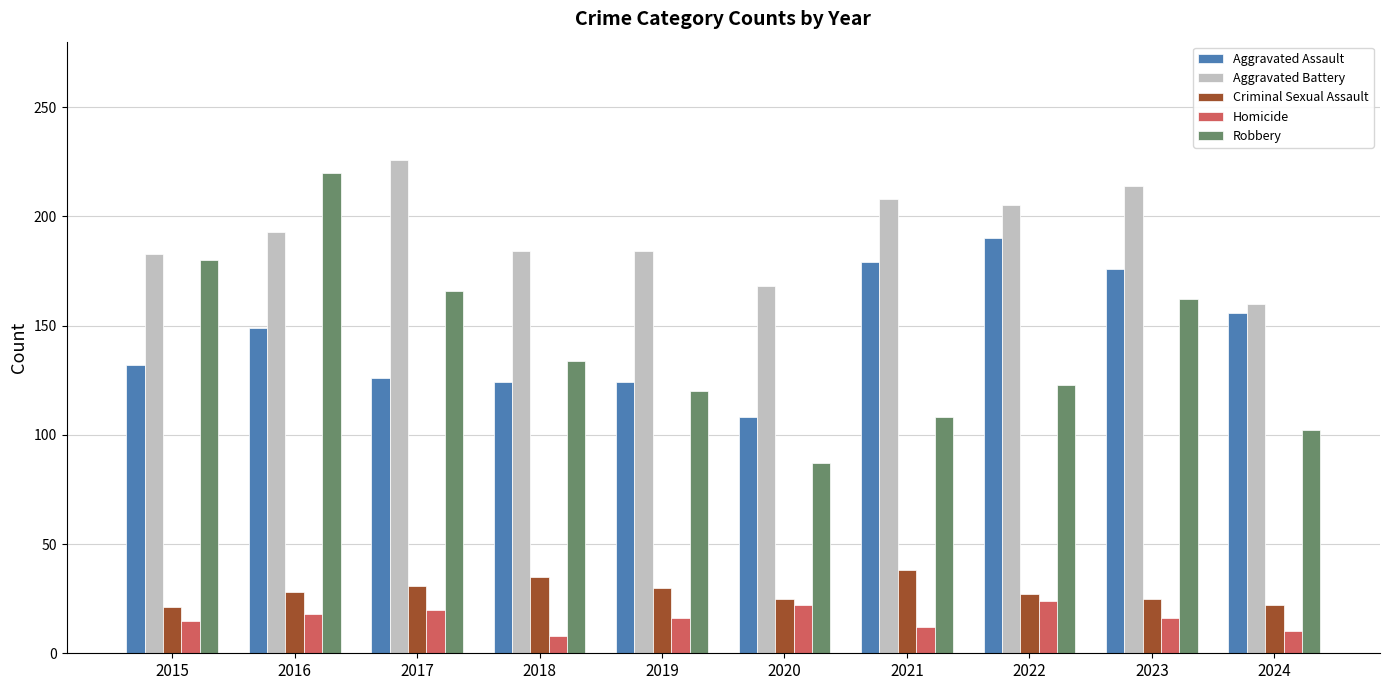

What value does the Criminal Sexual Assault series have at 2024, to the nearest 5?

20